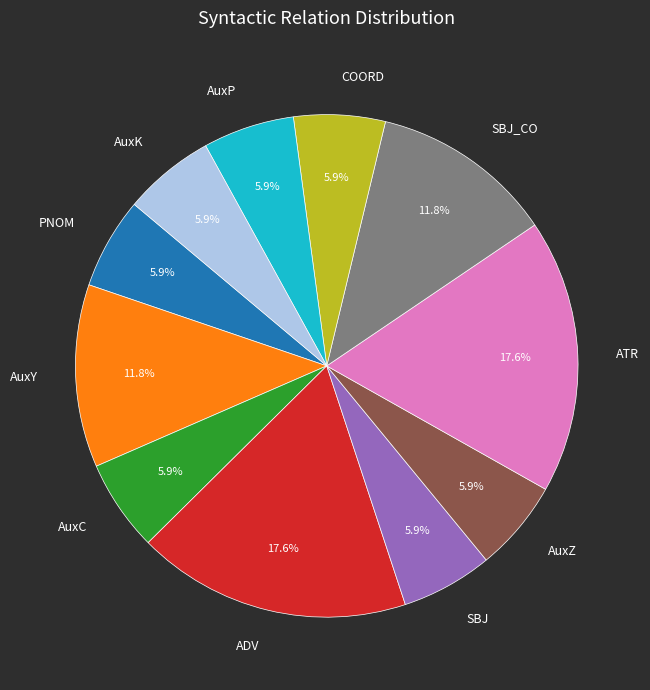

Approximately how many times larger is the value at AuxC compared to AuxK?

1.0